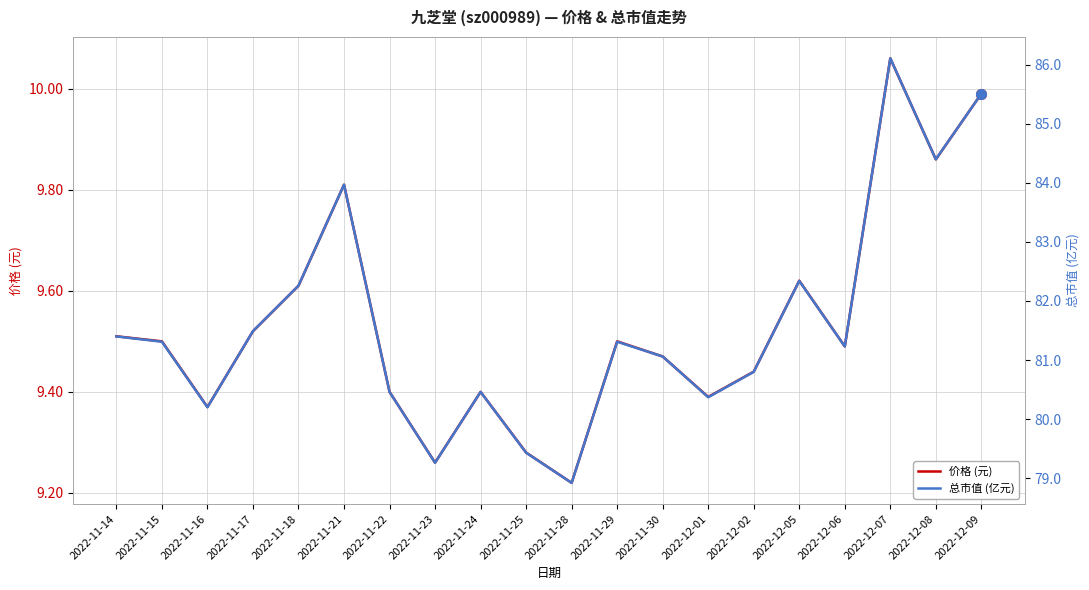

At which category is the sum across all series the highest?

2022-12-07